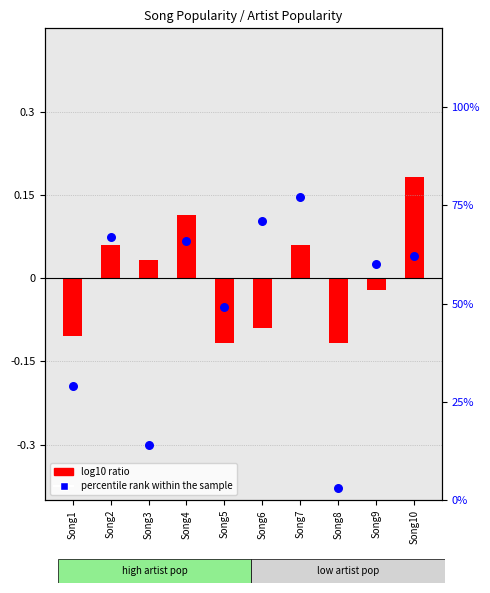

Approximately how many times larger is the value at Song2 compared to Song6?

0.9